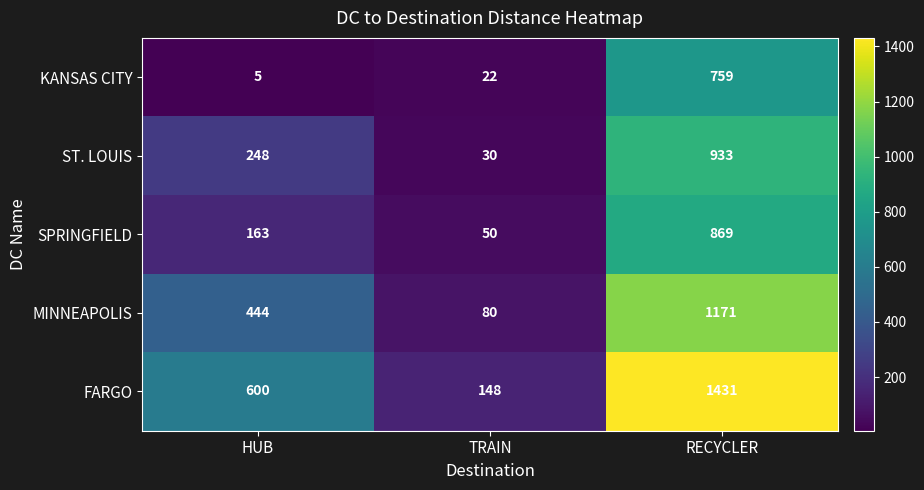

Which label corresponds to the largest value in the chart?

RECYCLER